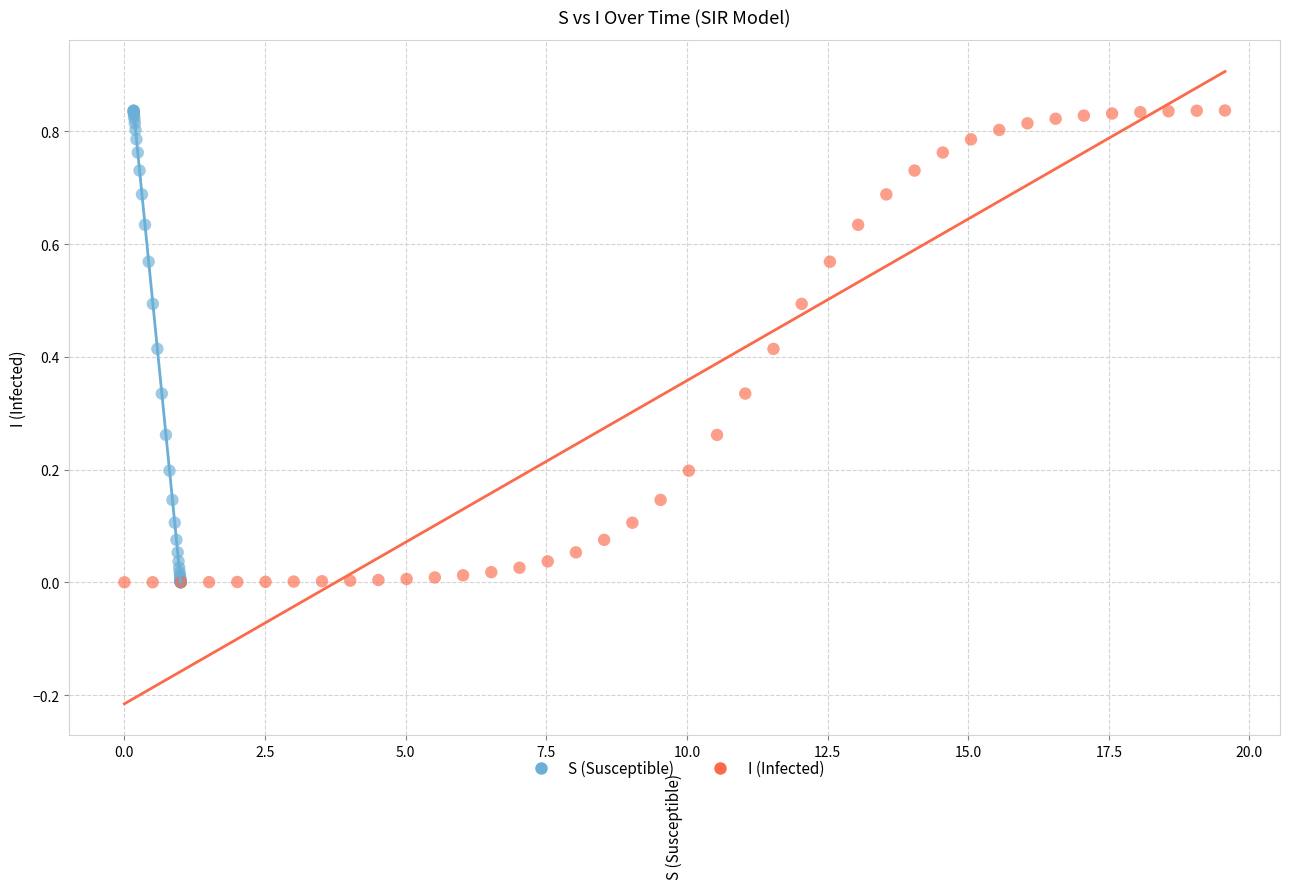

What are all the series names shown in the legend?

S (Susceptible), I (Infected)